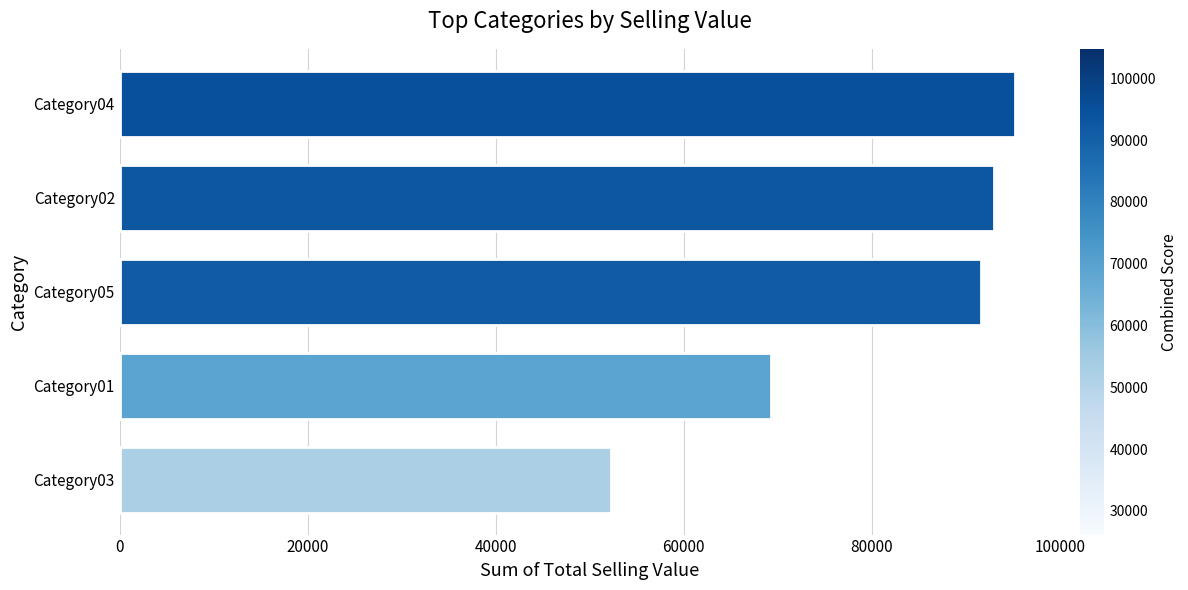

Where is the data nearest to the value 73784?

Category01